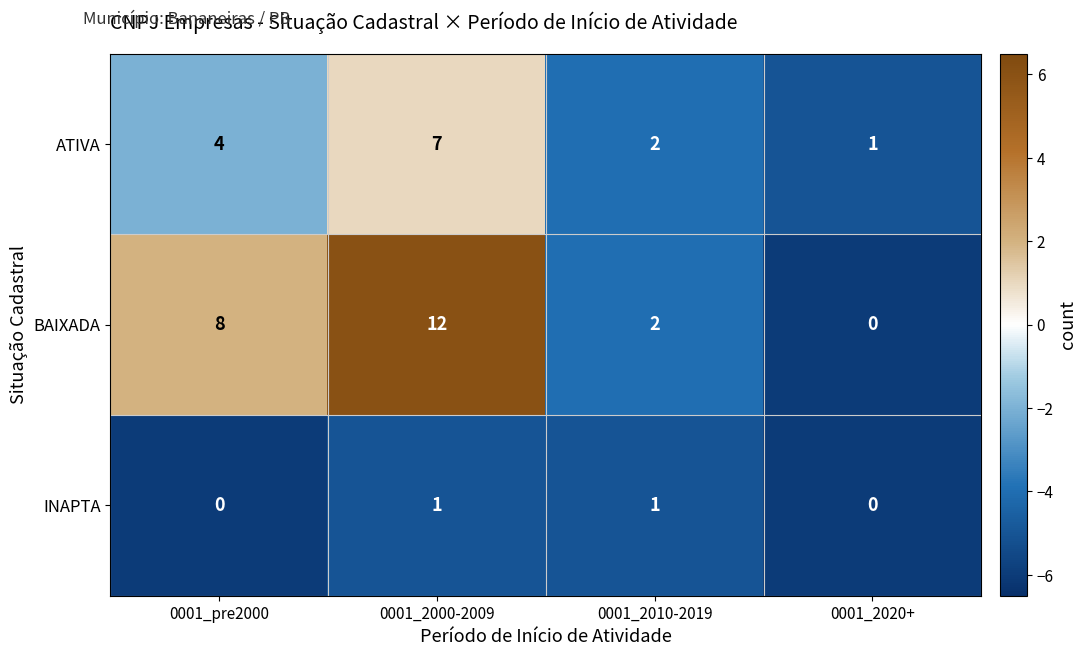

Rank the series by their average value, from lowest to highest.

INAPTA, ATIVA, BAIXADA